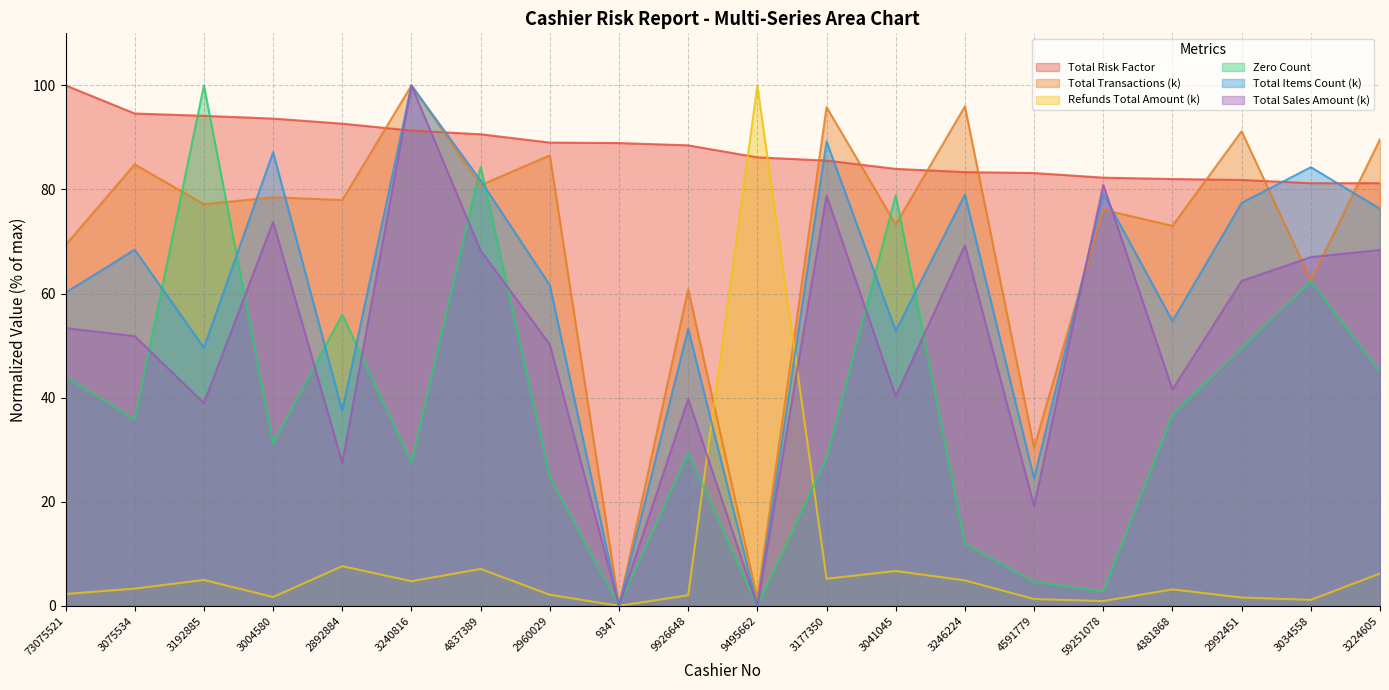

List the series in order of their peak value, lowest first.

Total Risk Factor, Total Transactions (k), Refunds Total Amount (k), Zero Count, Total Items Count (k), Total Sales Amount (k)